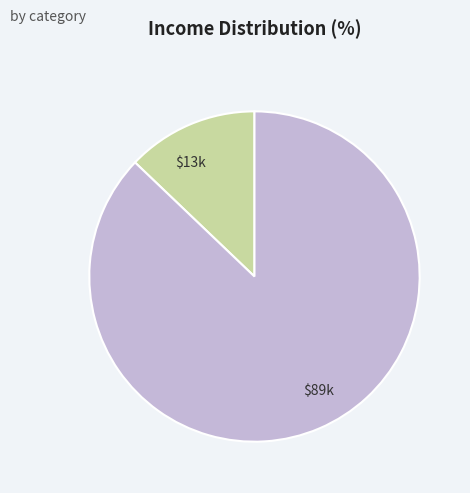

Is there a majority slice in this chart?

Yes